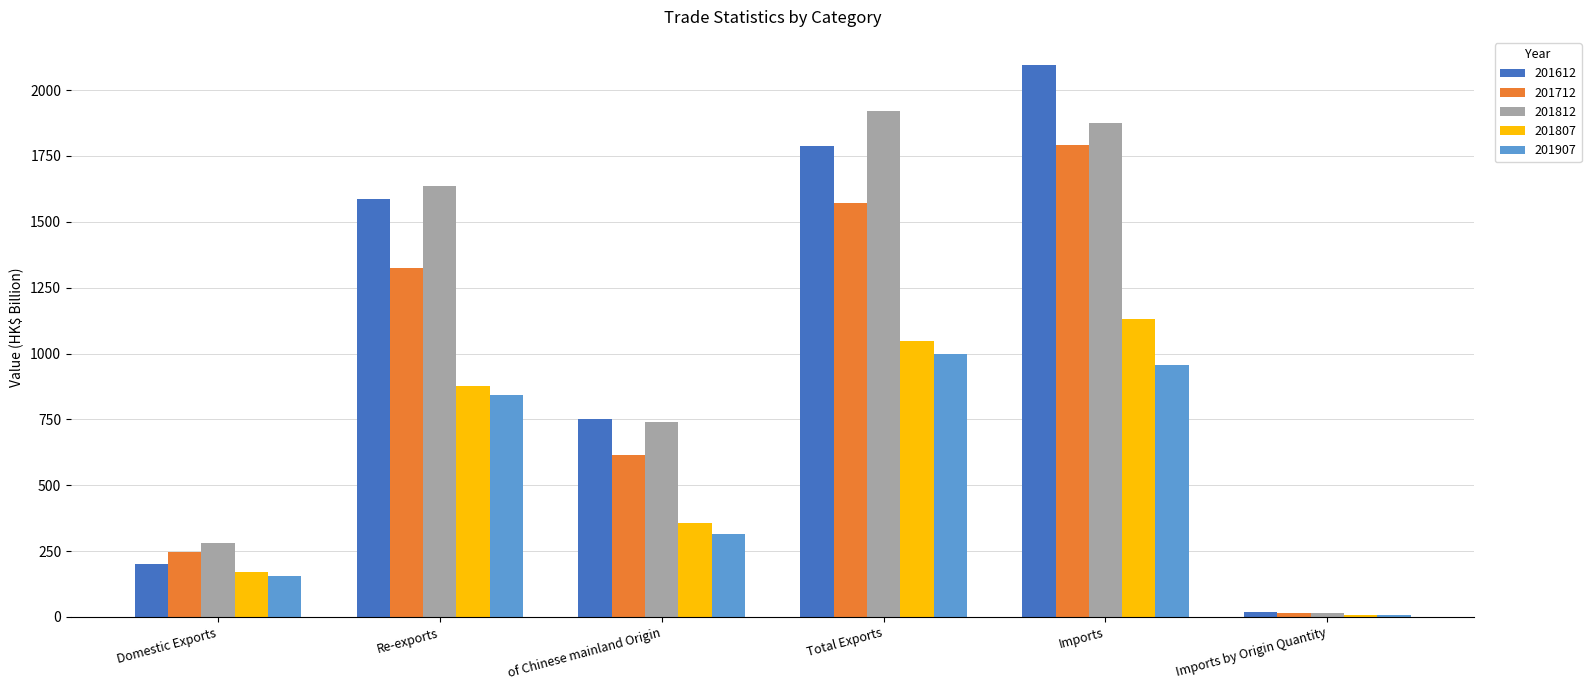

How many series are shown in this chart?

5